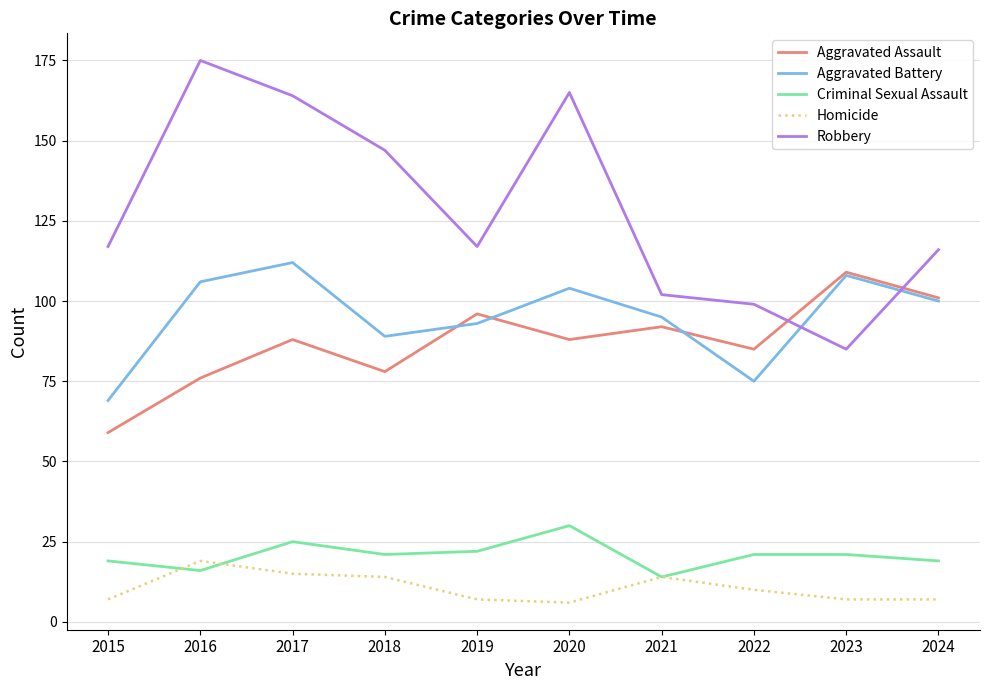

Is the value of Homicide at 2015 greater than the value of Aggravated Battery at 2022?

No